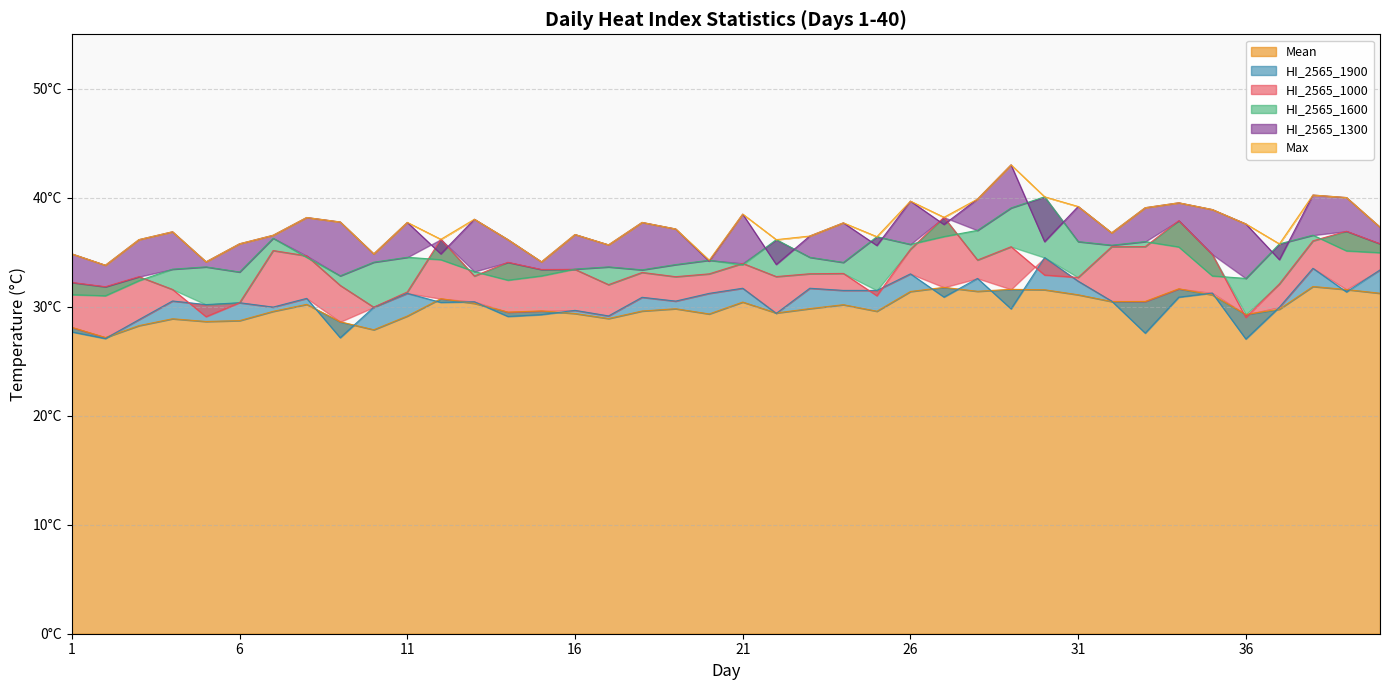

Which label corresponds to the smallest value in the chart?

36